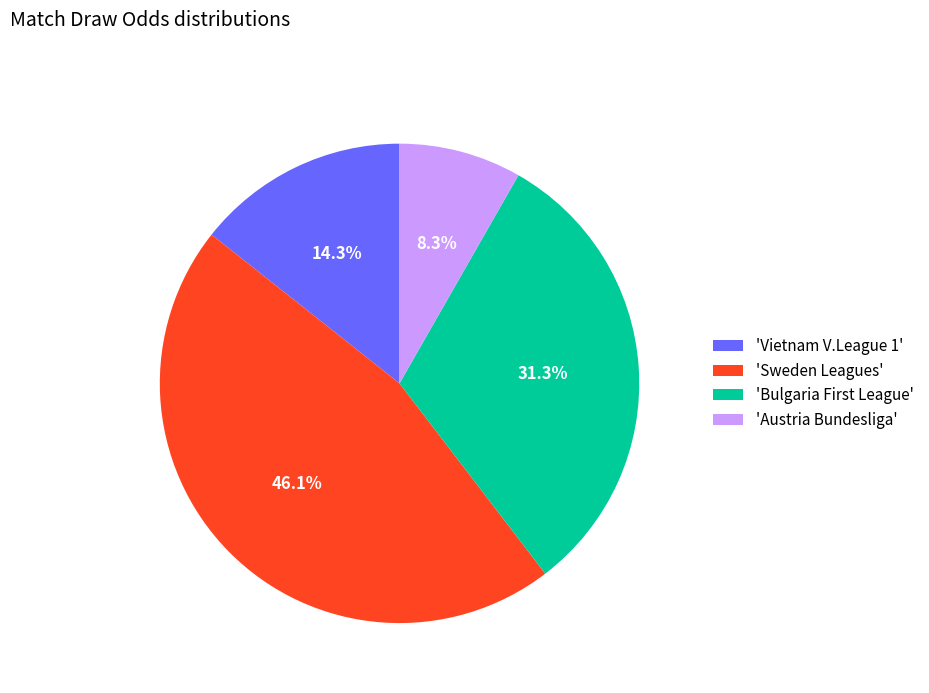

To the nearest percent, what is the average slice percentage?

25%